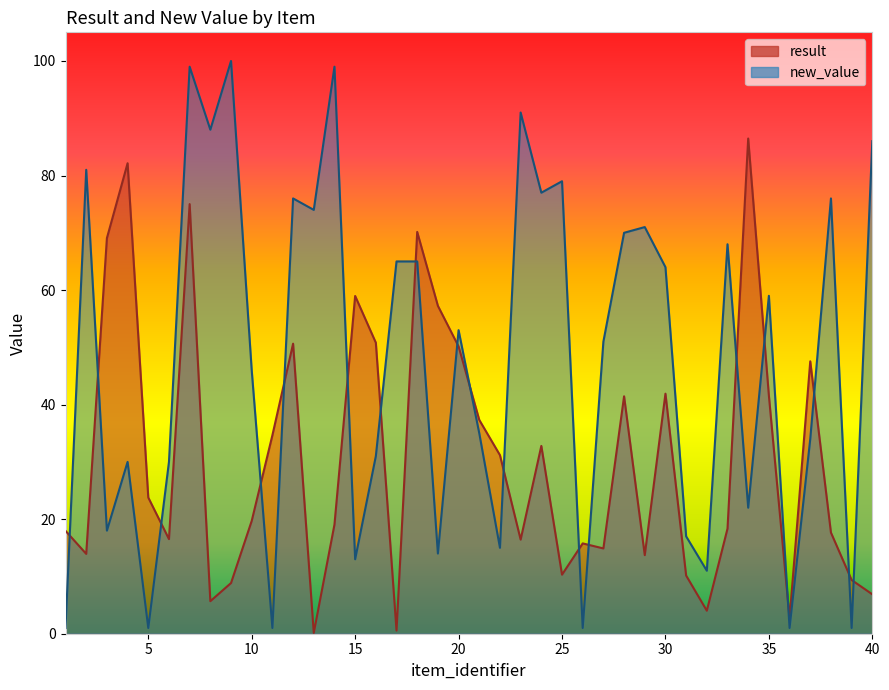

True or false: result has a value of 0.1 at 13.

True